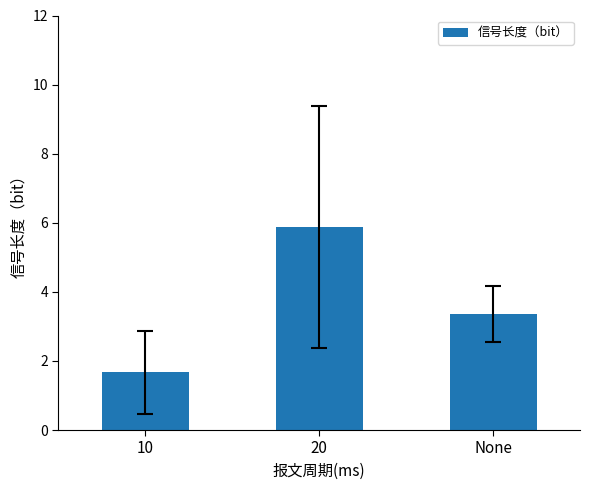

What position from the right is 10?

3